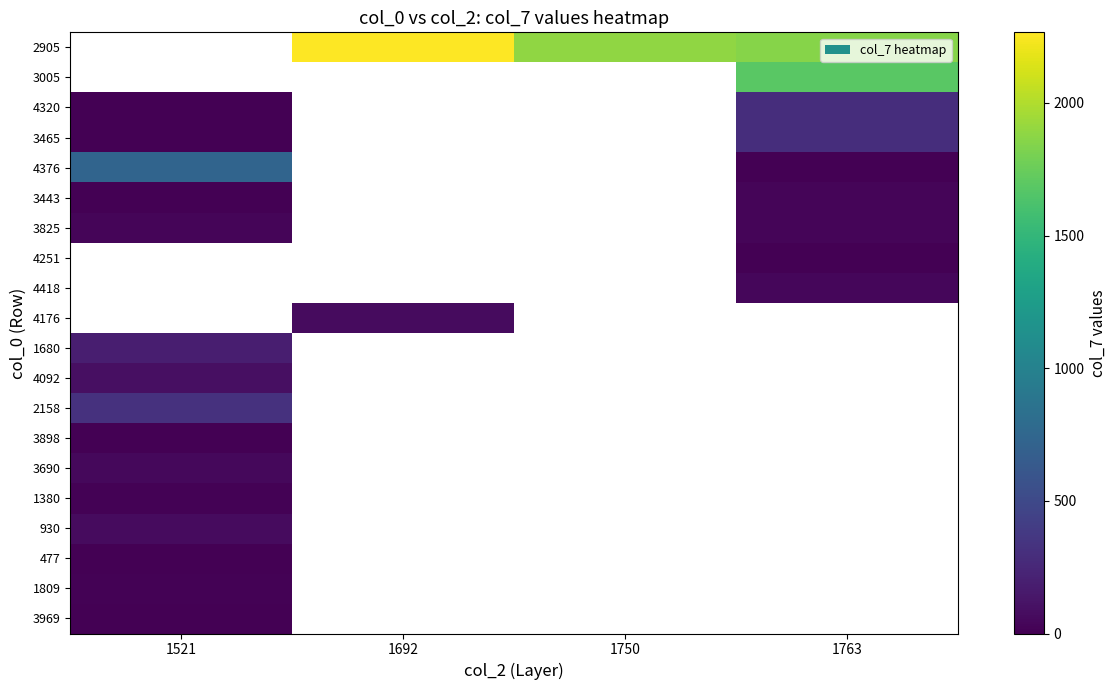

Rank the series by their maximum value, from lowest to highest.

3443, 2905, 3005, 3898, 477, 3969, 1809, 1380, 3825, 3690, 930, 4092, 1680, 4320, 3465, 4376, 4251, 4418, 4176, 2158